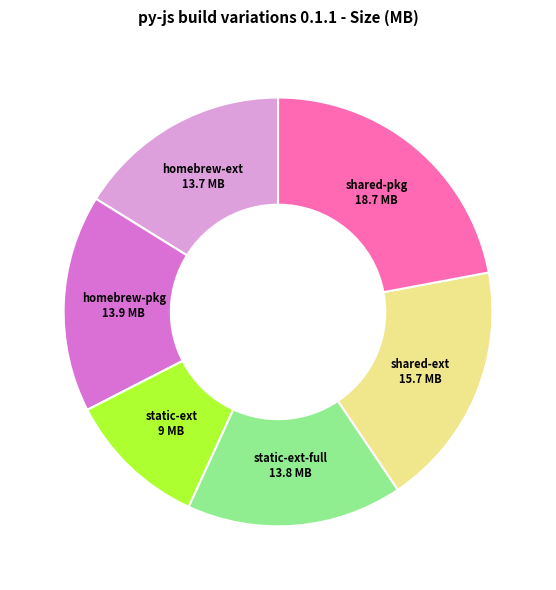

Which slice is the smallest?

static-ext 9 MB